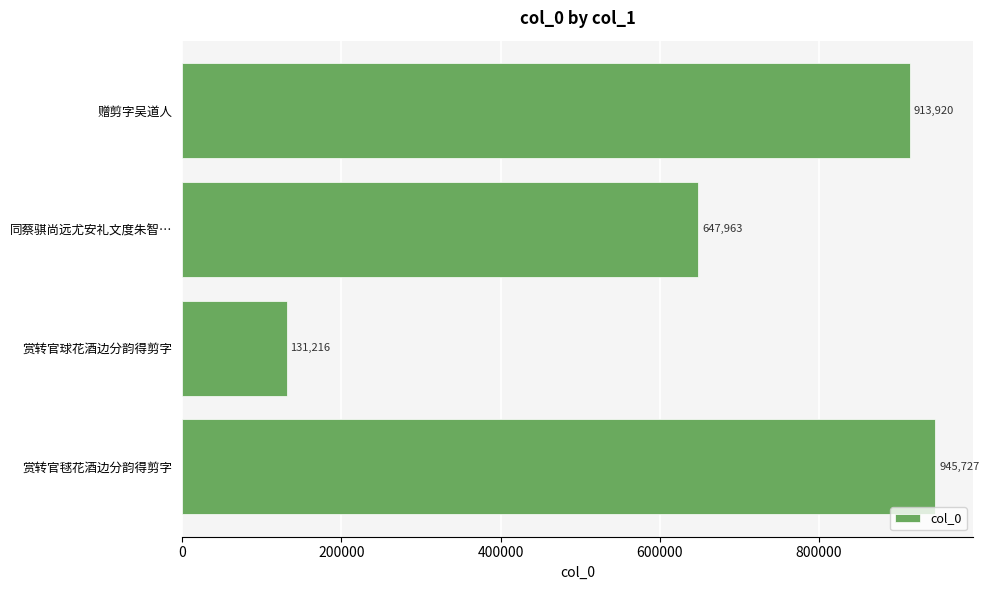

Reading bottom to top, extract all data points from this chart.

赏转官毬花酒边分韵得剪字=945727	赏转官球花酒边分韵得剪字=131216	同蔡骐尚远尤安礼文度朱智…=647963	赠剪字吴道人=913920